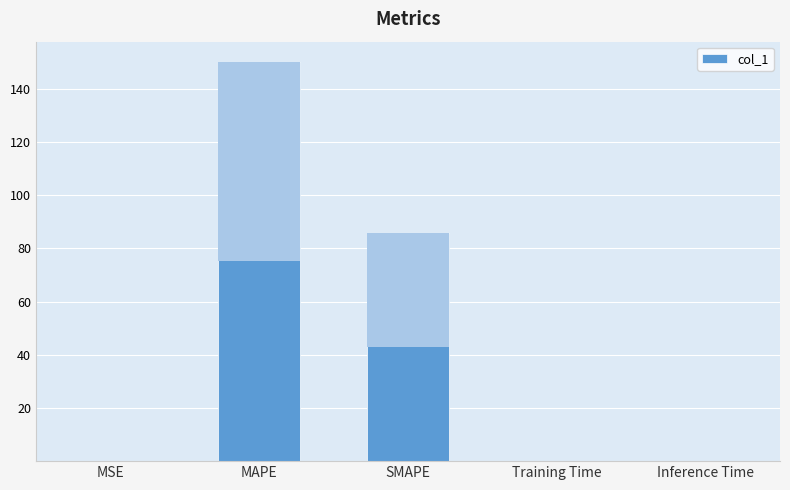

How many data points does each series have?

5